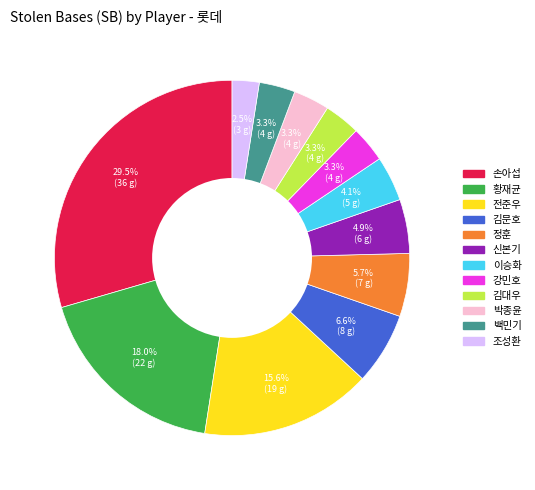

How many slices are in this pie chart?

12